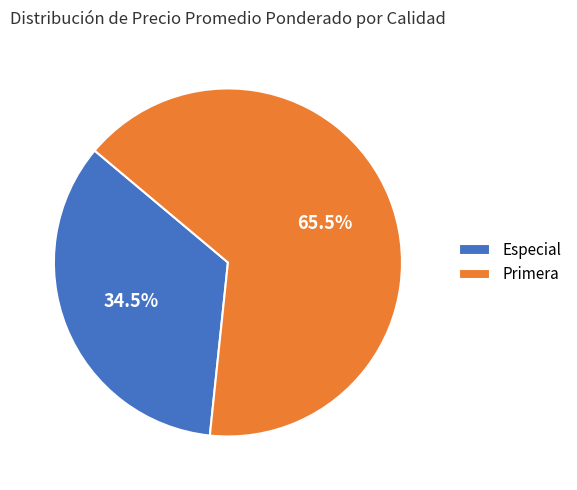

Is it true that Primera is 1% of the pie?

False